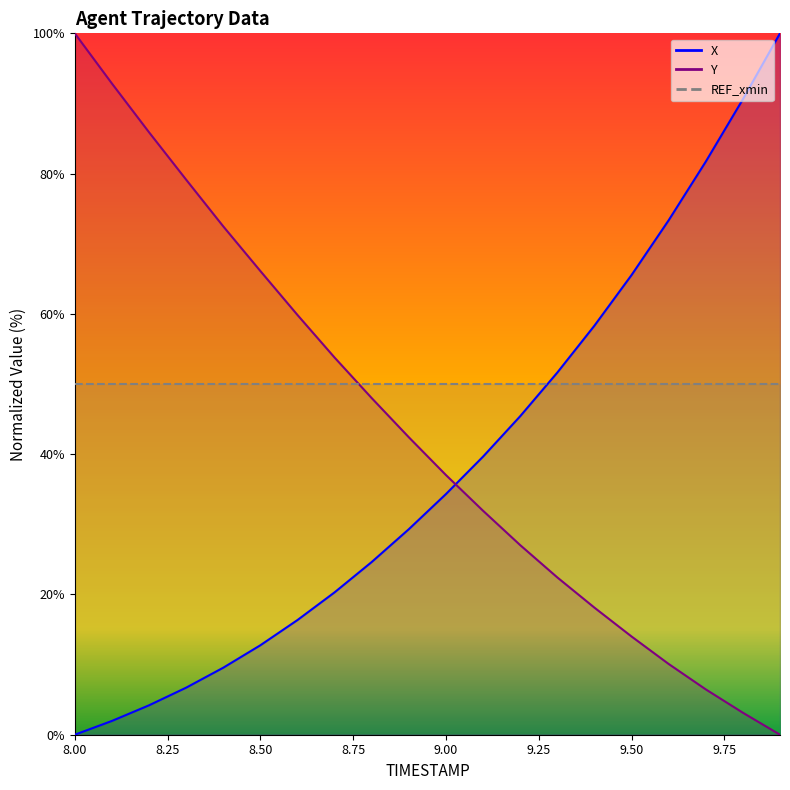

Does the chart display data point markers on the line(s)?

No